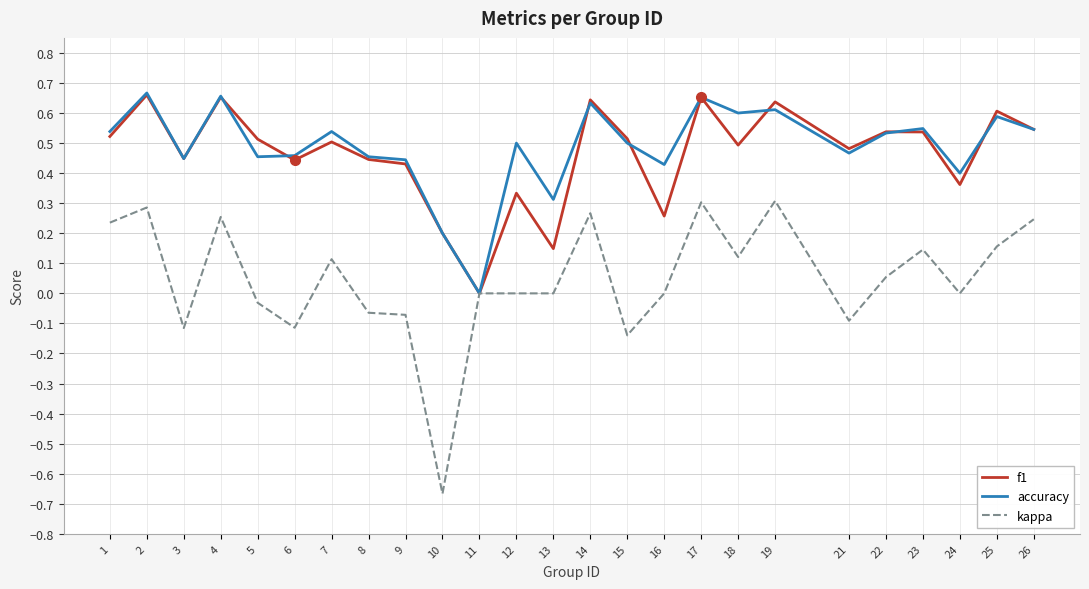

At which category does the chart reach its minimum across all series?

10